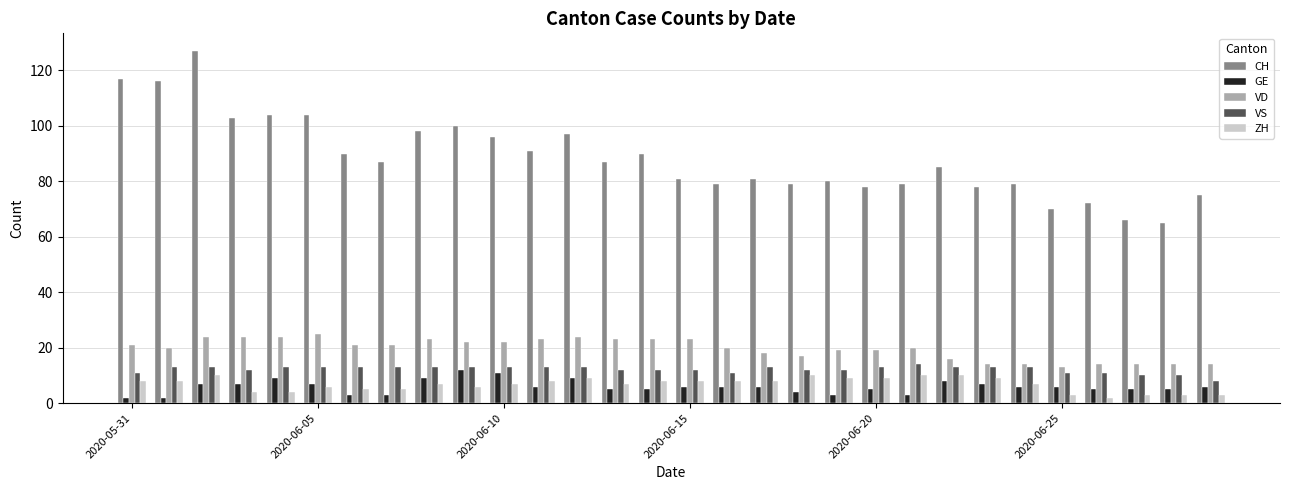

What is the value of the VS bar at the 21st from the left?

13